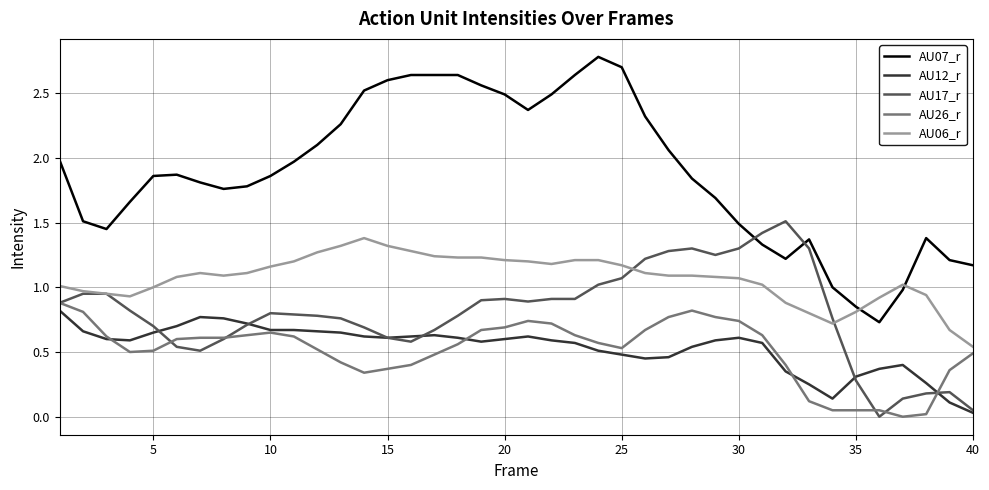

What is the greatest value displayed?

2.8